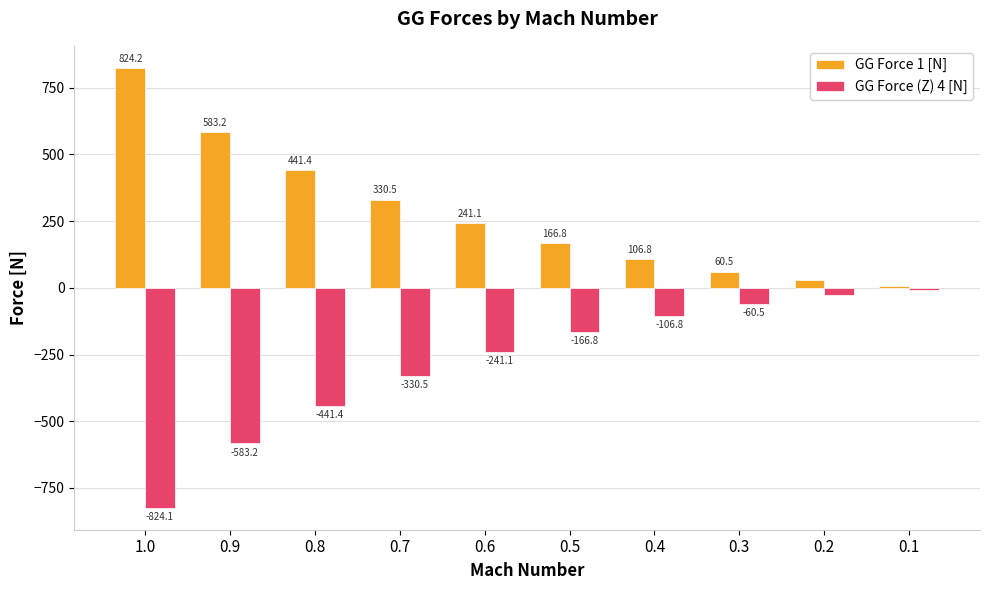

What is the difference between the maximum and minimum values in the GG Force 1 [N] series?

817.3